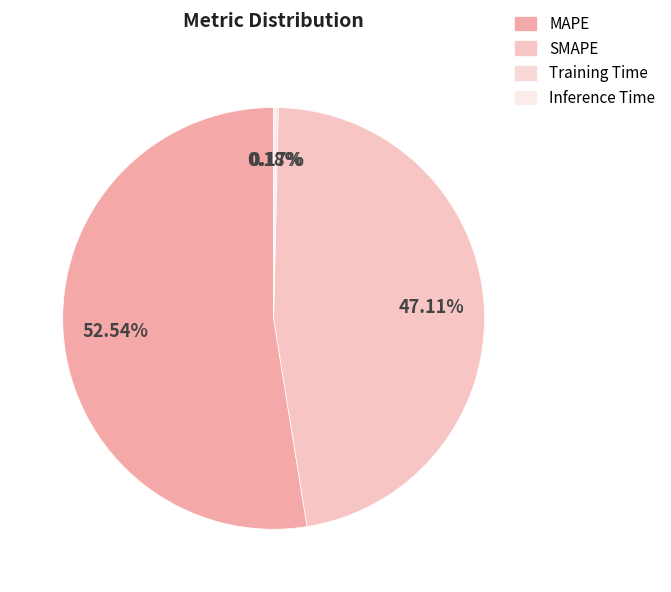

What is the smallest slice in the pie chart?

Training Time